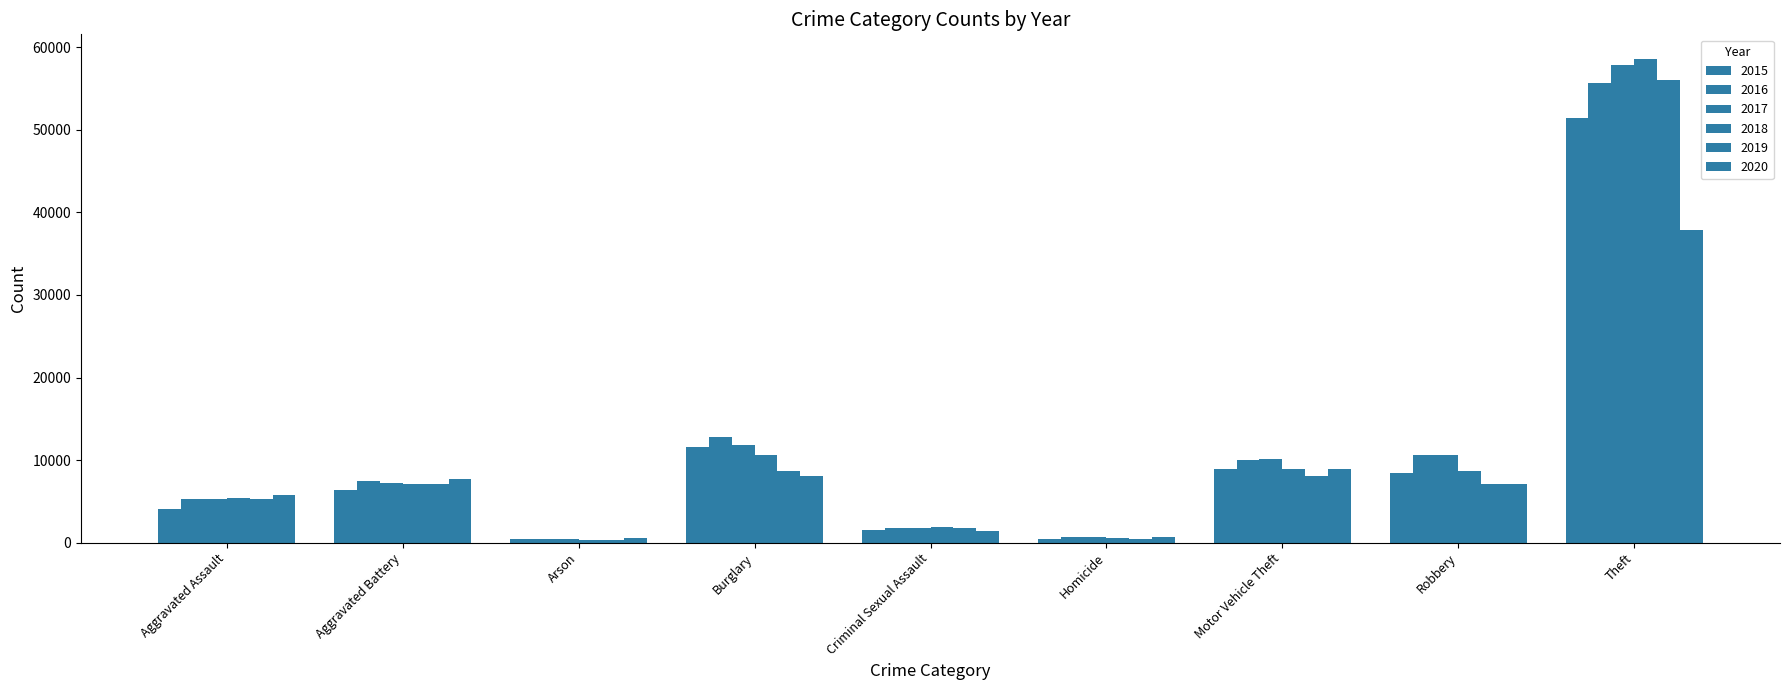

How many bars are there in total?

54